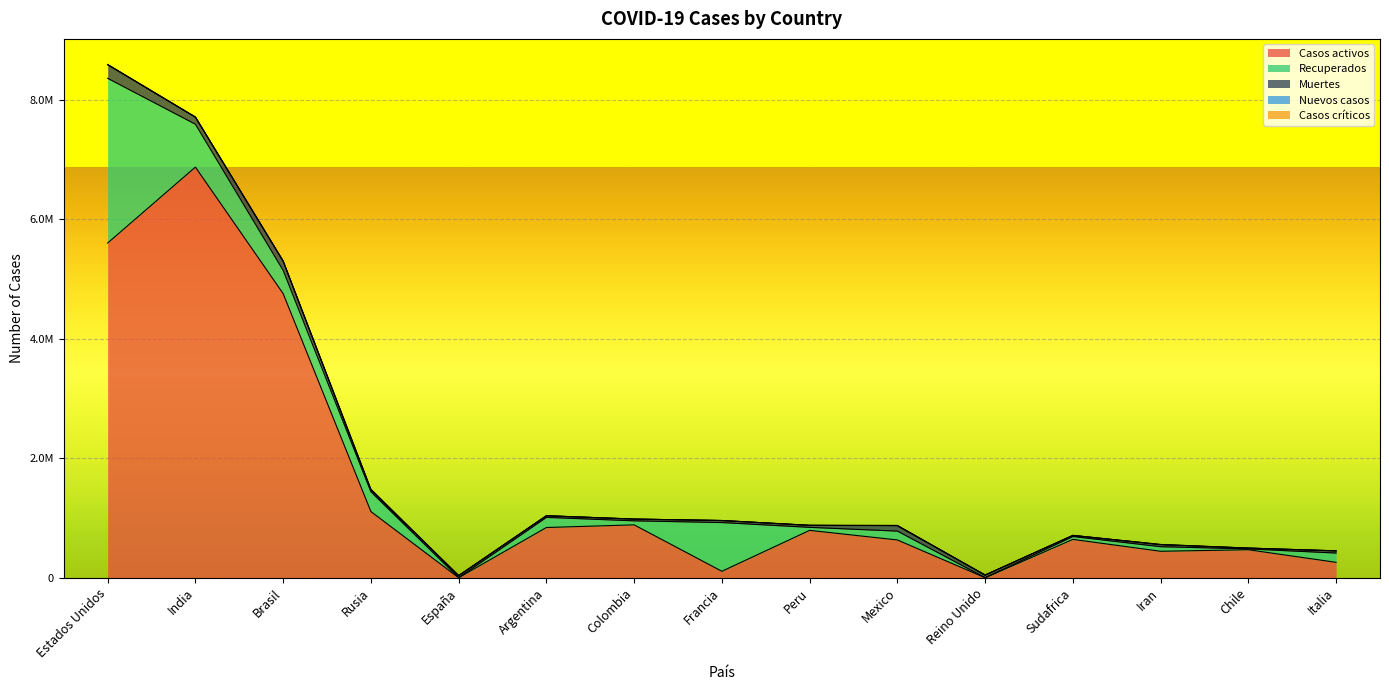

At how many categories does at least one series exceed 578660?

10